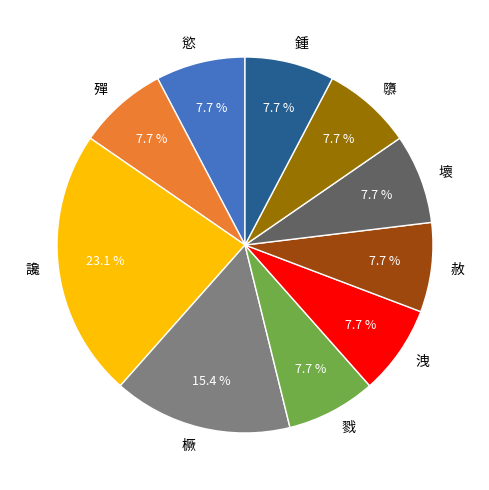

How many slices are in this pie chart?

10